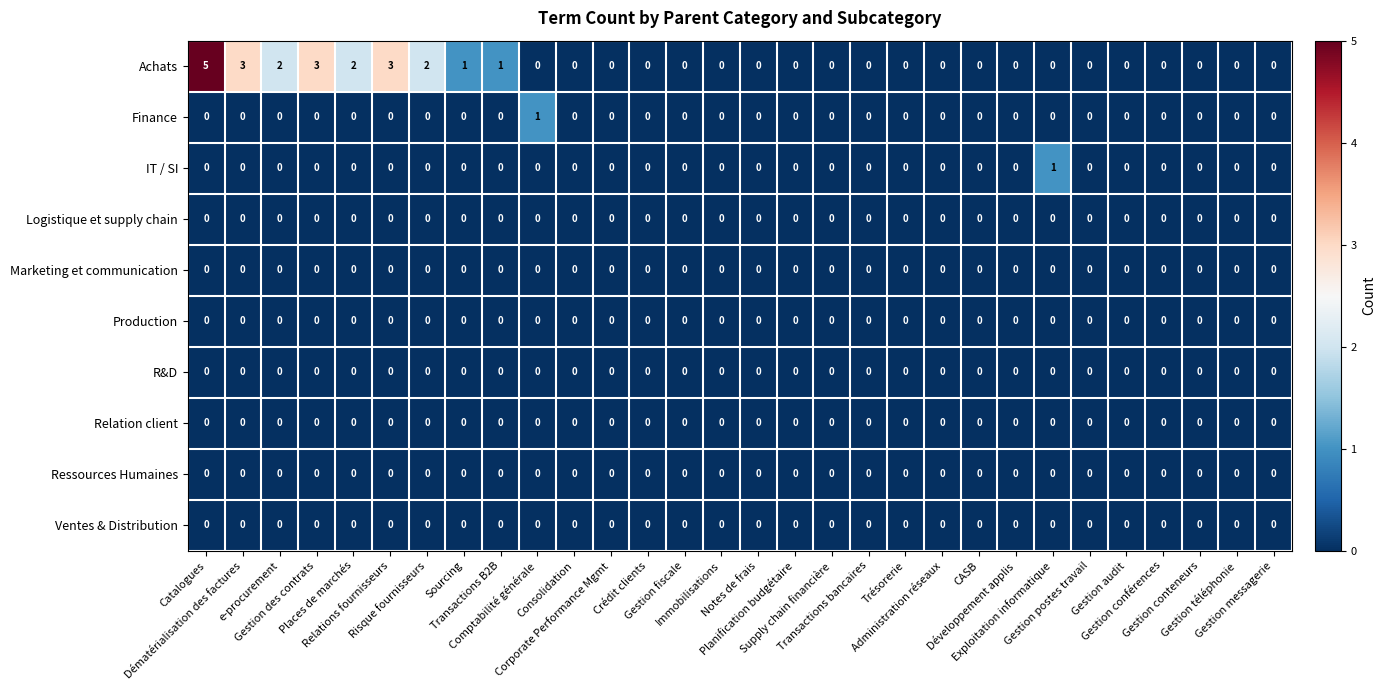

Rank the series at Gestion audit from lowest to highest value.

Achats, Finance, IT / SI, Logistique et supply chain, Marketing et communication, Production, R&D, Relation client, Ressources Humaines, Ventes & Distribution